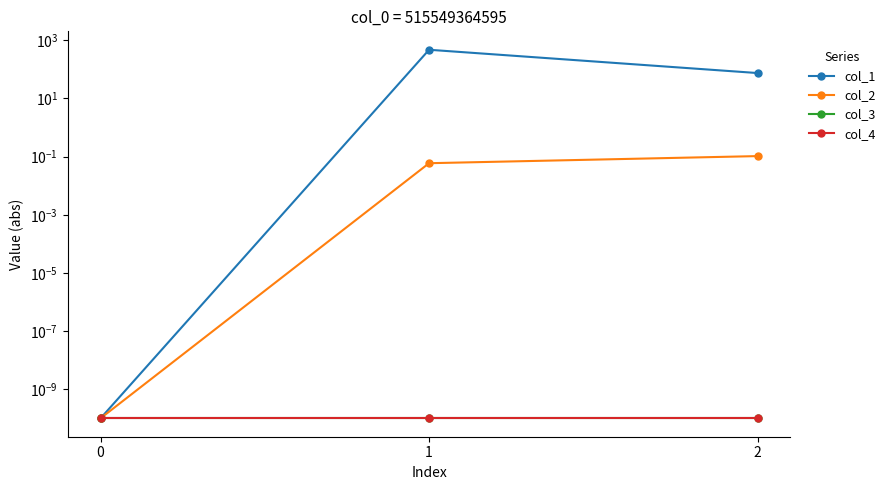

What is the sum of the col_1 values at 0 and 1?

473.7